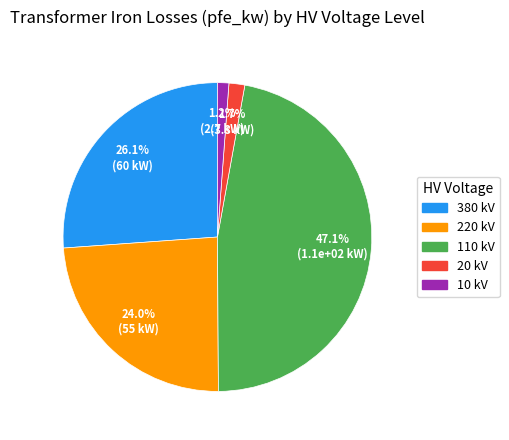

Is there any slice that represents more than half of the pie?

No